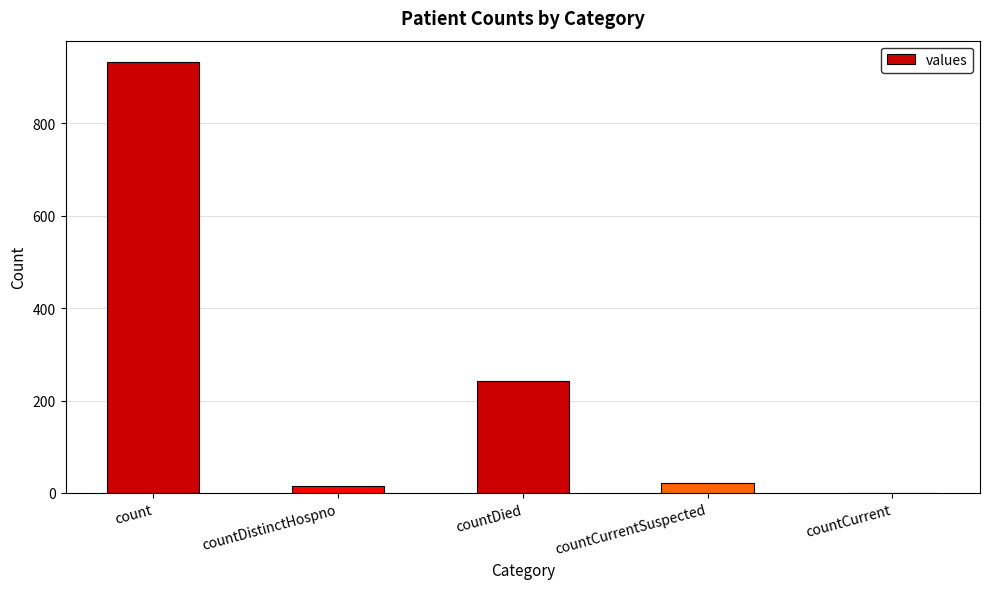

Which label corresponds to the largest value in the chart?

count